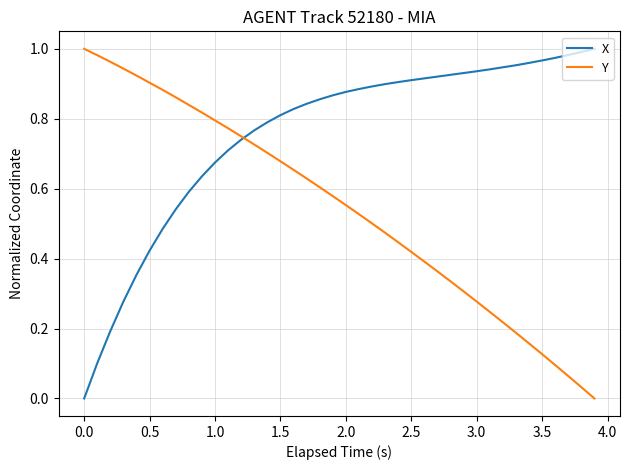

List the series in order of their overall mean, highest first.

X, Y